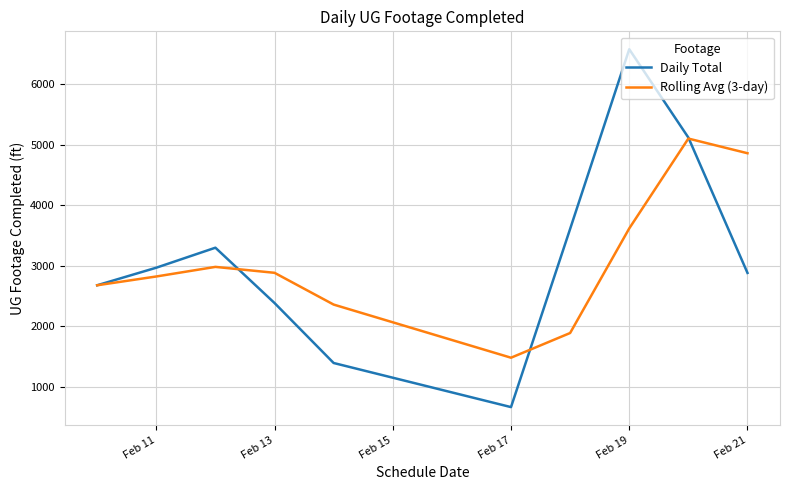

How many interior local valleys does the Daily Total series have?

1